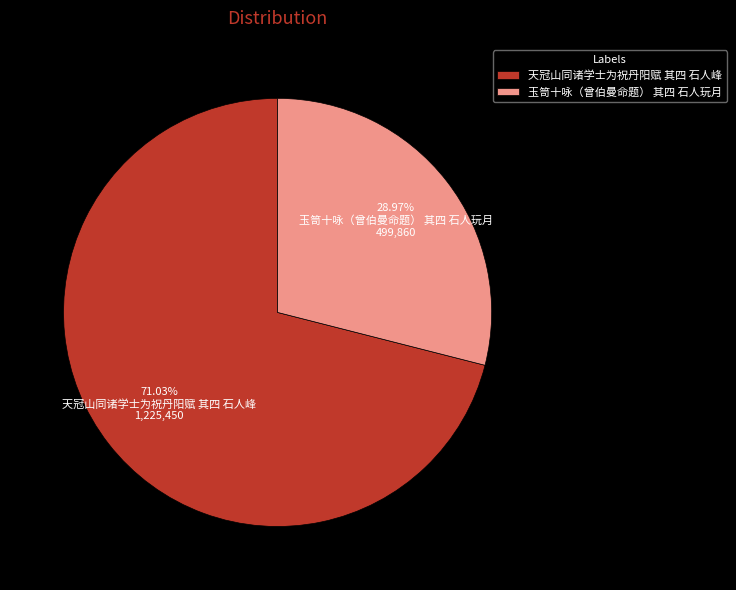

Which category has the biggest portion of the pie?

天冠山同诸学士为祝丹阳赋 其四 石人峰